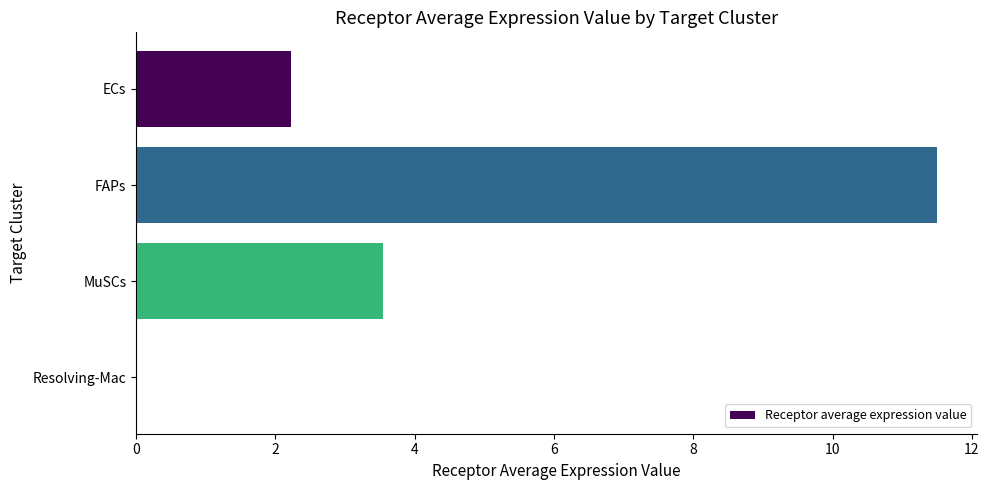

At which label is the value closest to 5?

MuSCs